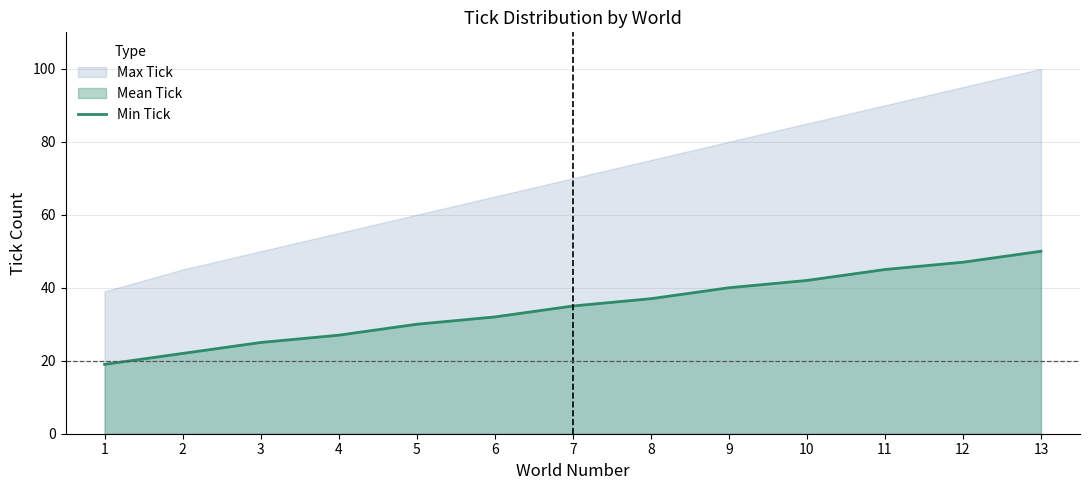

Rank the categories by value from highest to lowest.

13, 12, 11, 10, 9, 8, 7, 6, 5, 4, 3, 2, 1